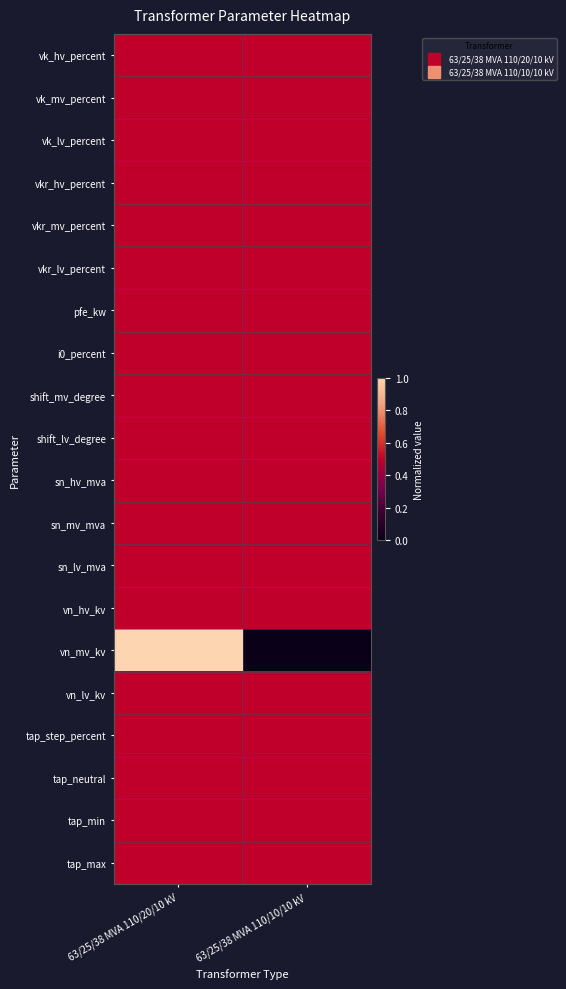

Reading right to left, extract all data points from this chart.

vk_hv_percent: 63/25/38 MVA 110/10/10 kV=0.5	63/25/38 MVA 110/20/10 kV=0.5
vk_mv_percent: 63/25/38 MVA 110/10/10 kV=0.5	63/25/38 MVA 110/20/10 kV=0.5
vk_lv_percent: 63/25/38 MVA 110/10/10 kV=0.5	63/25/38 MVA 110/20/10 kV=0.5
vkr_hv_percent: 63/25/38 MVA 110/10/10 kV=0.5	63/25/38 MVA 110/20/10 kV=0.5
vkr_mv_percent: 63/25/38 MVA 110/10/10 kV=0.5	63/25/38 MVA 110/20/10 kV=0.5
vkr_lv_percent: 63/25/38 MVA 110/10/10 kV=0.5	63/25/38 MVA 110/20/10 kV=0.5
pfe_kw: 63/25/38 MVA 110/10/10 kV=0.5	63/25/38 MVA 110/20/10 kV=0.5
i0_percent: 63/25/38 MVA 110/10/10 kV=0.5	63/25/38 MVA 110/20/10 kV=0.5
shift_mv_degree: 63/25/38 MVA 110/10/10 kV=0.5	63/25/38 MVA 110/20/10 kV=0.5
shift_lv_degree: 63/25/38 MVA 110/10/10 kV=0.5	63/25/38 MVA 110/20/10 kV=0.5
sn_hv_mva: 63/25/38 MVA 110/10/10 kV=0.5	63/25/38 MVA 110/20/10 kV=0.5
sn_mv_mva: 63/25/38 MVA 110/10/10 kV=0.5	63/25/38 MVA 110/20/10 kV=0.5
sn_lv_mva: 63/25/38 MVA 110/10/10 kV=0.5	63/25/38 MVA 110/20/10 kV=0.5
vn_hv_kv: 63/25/38 MVA 110/10/10 kV=0.5	63/25/38 MVA 110/20/10 kV=0.5
vn_mv_kv: 63/25/38 MVA 110/10/10 kV=0.0	63/25/38 MVA 110/20/10 kV=1.0
vn_lv_kv: 63/25/38 MVA 110/10/10 kV=0.5	63/25/38 MVA 110/20/10 kV=0.5
tap_step_percent: 63/25/38 MVA 110/10/10 kV=0.5	63/25/38 MVA 110/20/10 kV=0.5
tap_neutral: 63/25/38 MVA 110/10/10 kV=0.5	63/25/38 MVA 110/20/10 kV=0.5
tap_min: 63/25/38 MVA 110/10/10 kV=0.5	63/25/38 MVA 110/20/10 kV=0.5
tap_max: 63/25/38 MVA 110/10/10 kV=0.5	63/25/38 MVA 110/20/10 kV=0.5